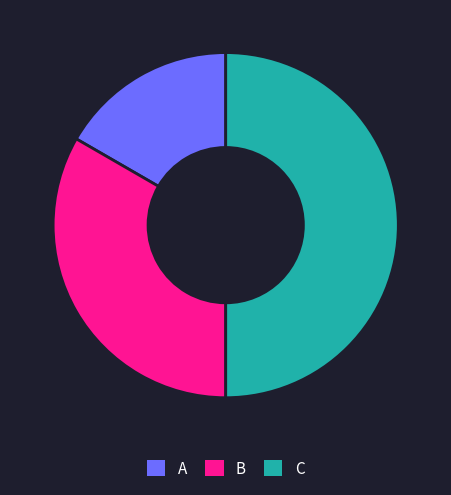

True or false: C accounts for 62% of the total.

False